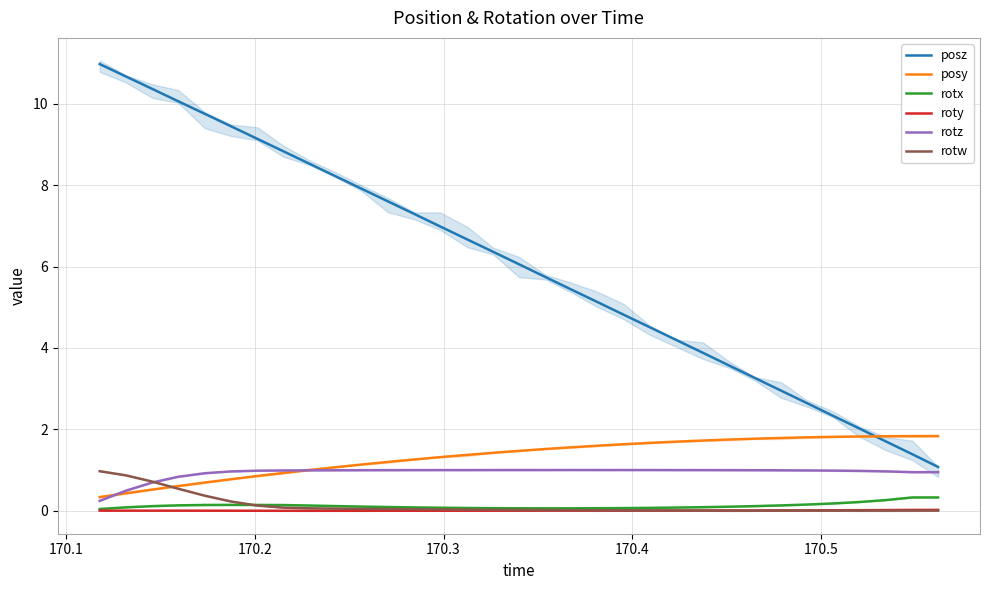

True or false: posy and rotx intersect in this chart.

False